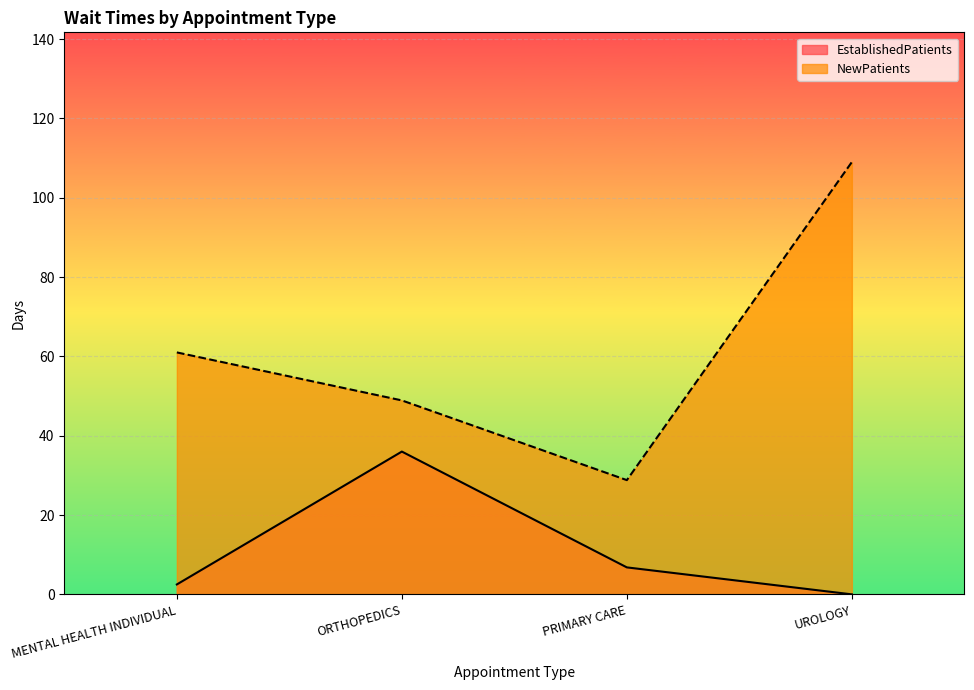

Count the number of categories in the chart.

4